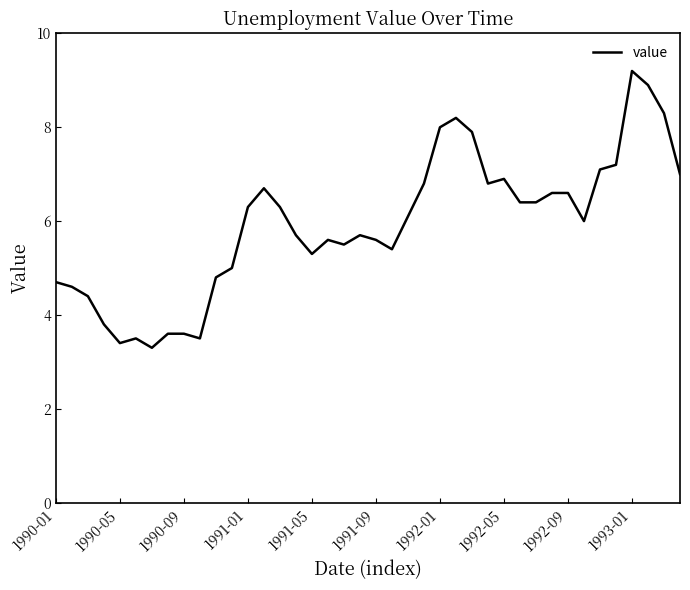

What is the difference between the maximum and minimum values?

5.9